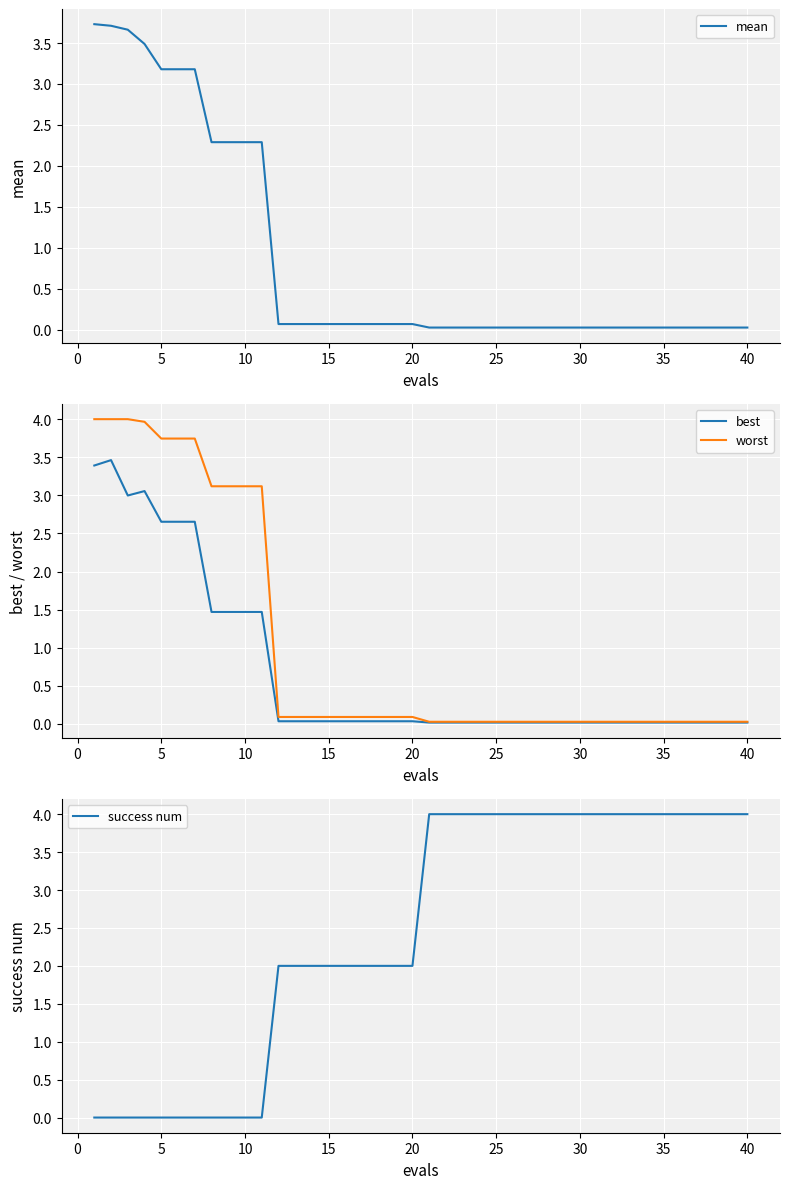

Is it true that success num equals 1.5 at 35?

False